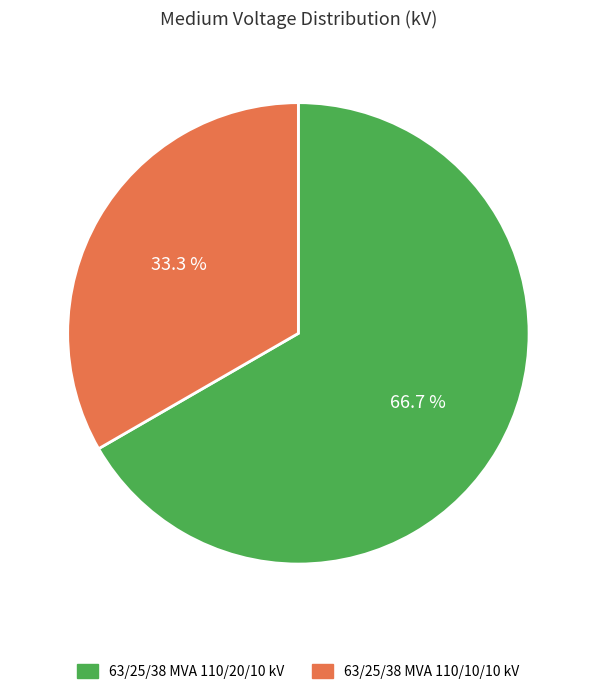

Between 63/25/38 MVA 110/10/10 kV and 63/25/38 MVA 110/20/10 kV, which is larger?

63/25/38 MVA 110/20/10 kV